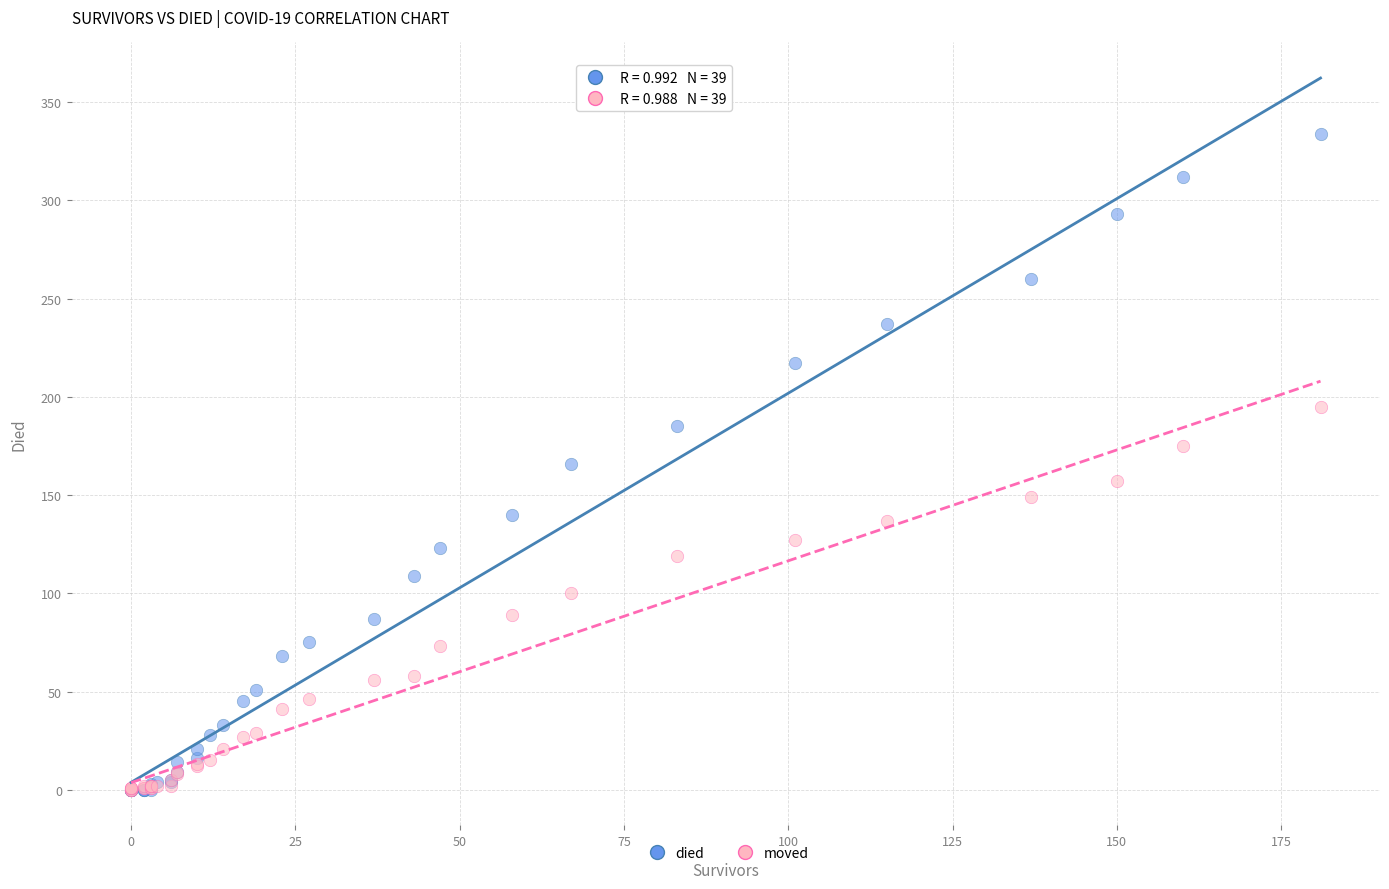

What are all the series names shown in the legend?

died, moved